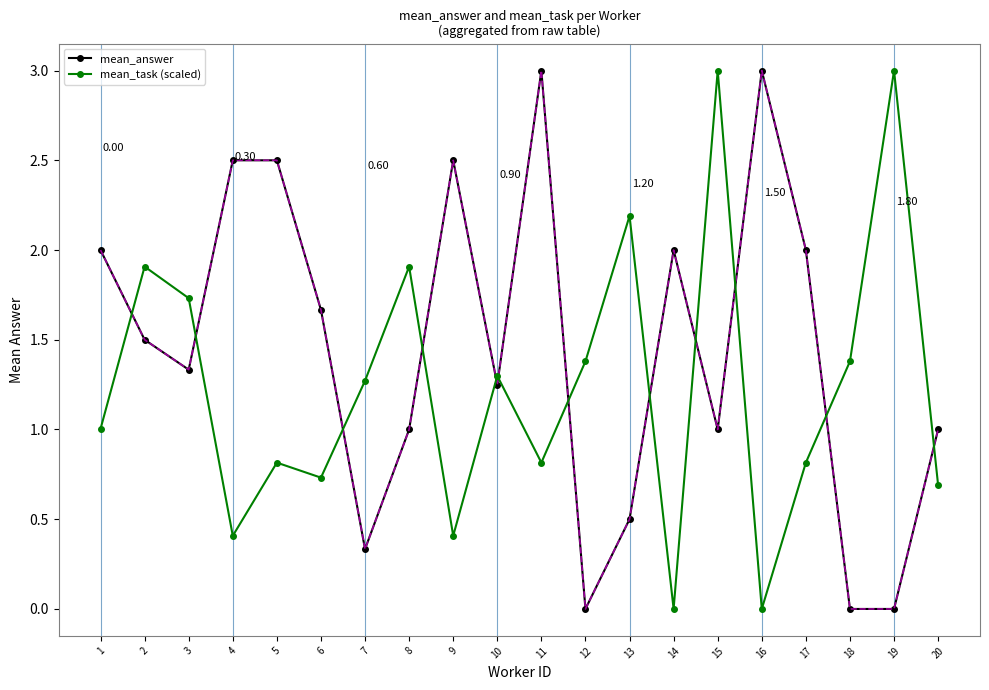

How many categories are shown in the chart?

20